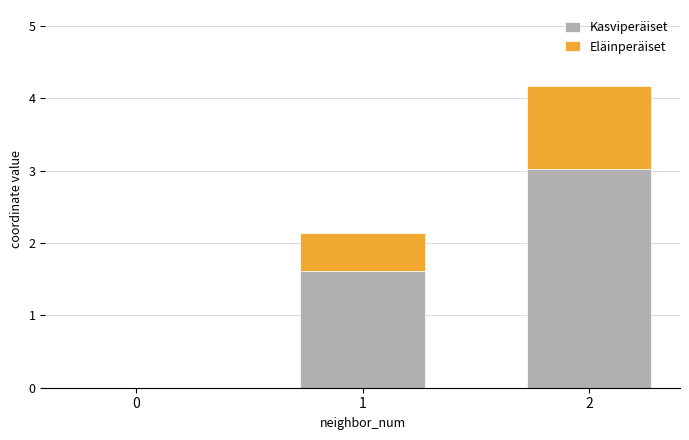

What is the maximum value for Kasviperäiset?

3.0